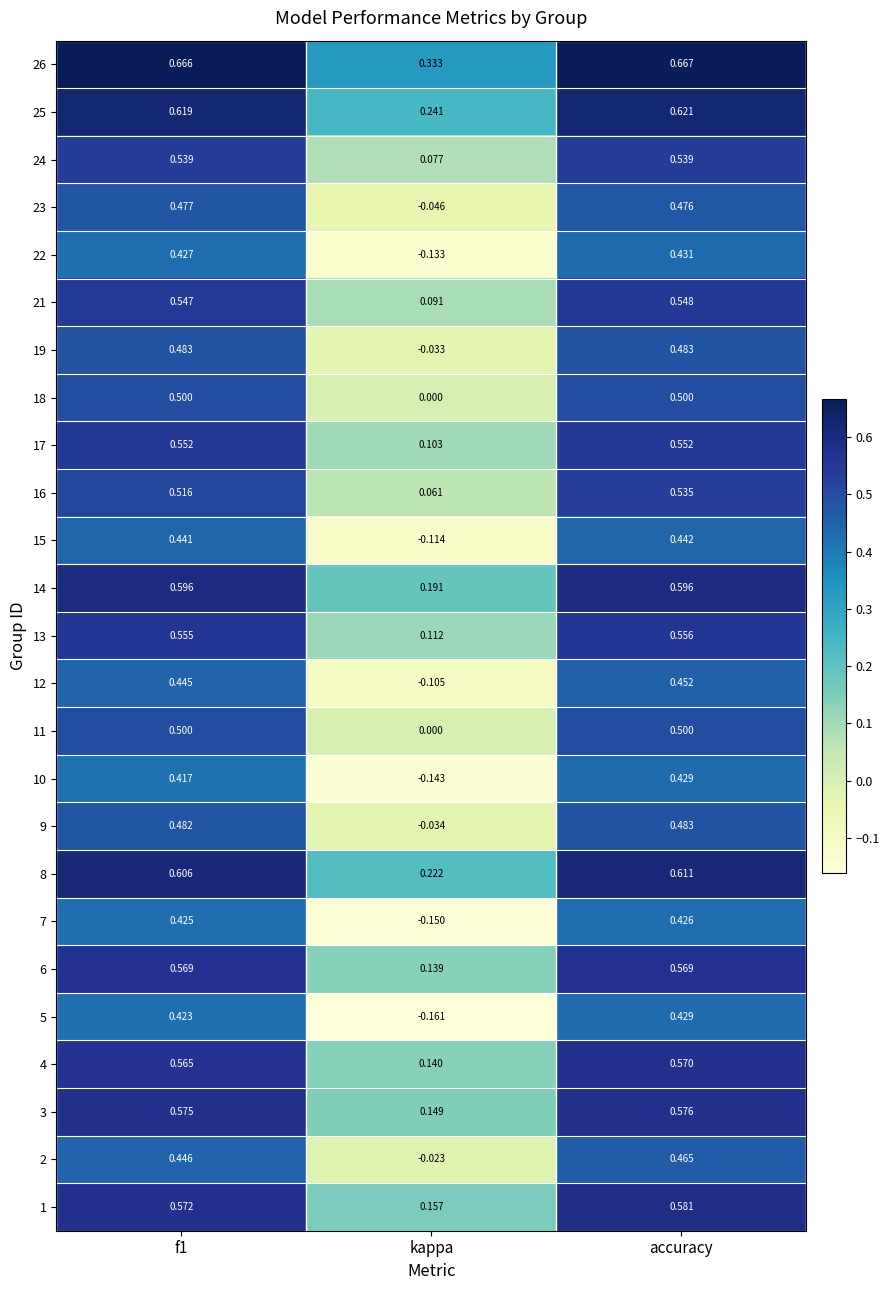

Where is 24 nearest to the value 0?

kappa